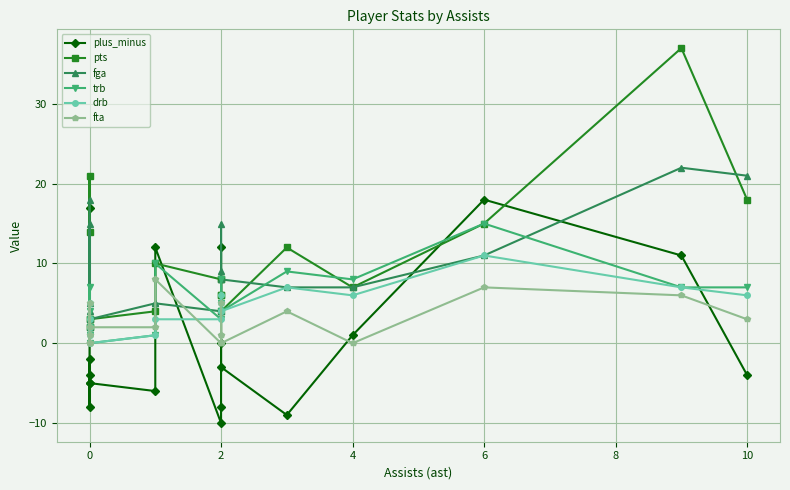

How many interior local peaks does the trb series have?

6